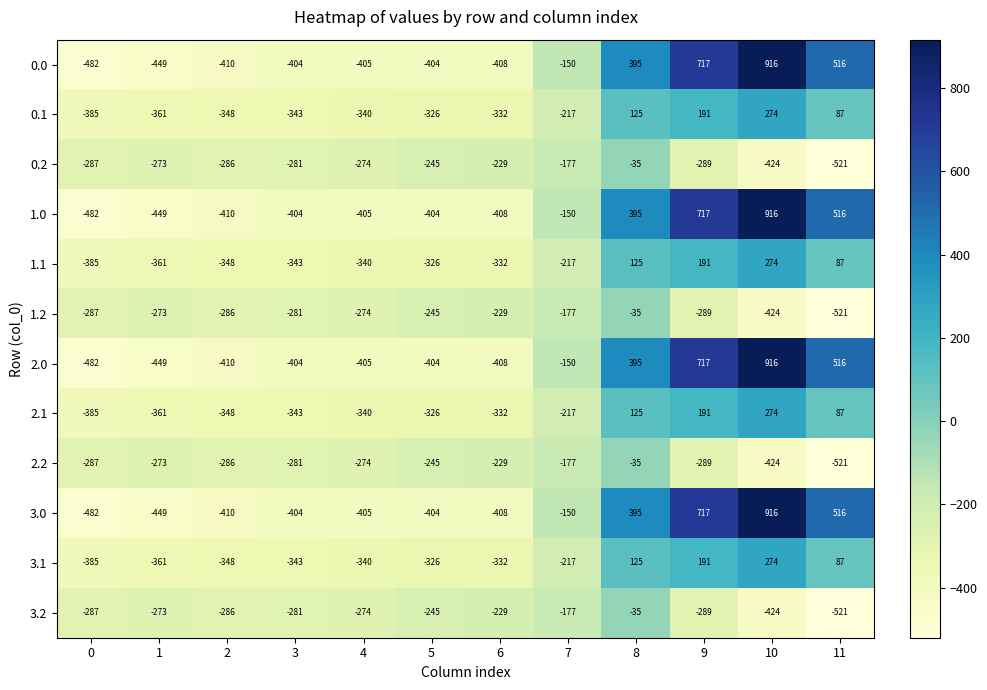

True or false: 2.2 has a value of -289 at 7.

False